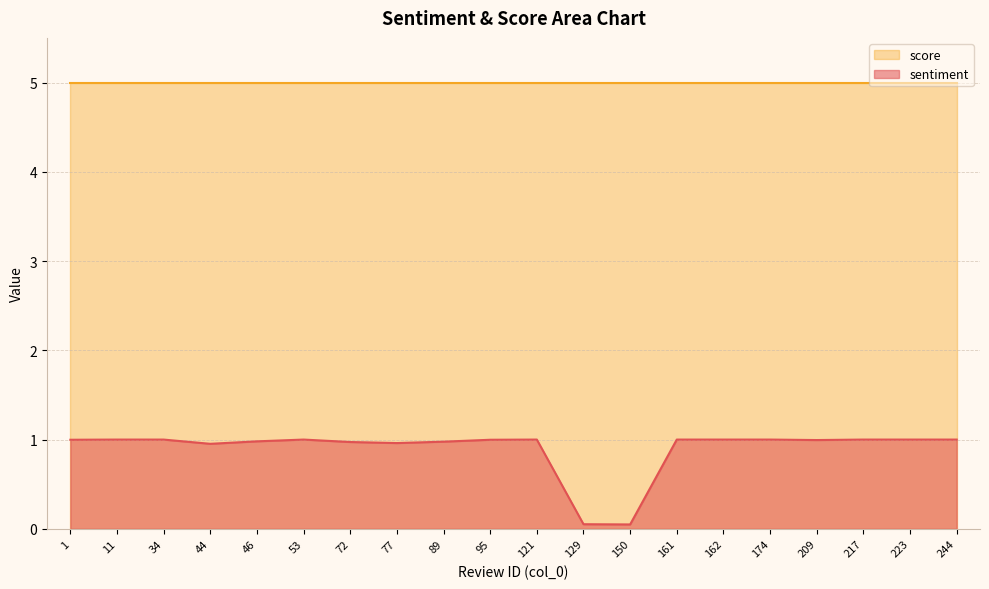

True or false: there are more than 2 points higher than both neighbors.

True